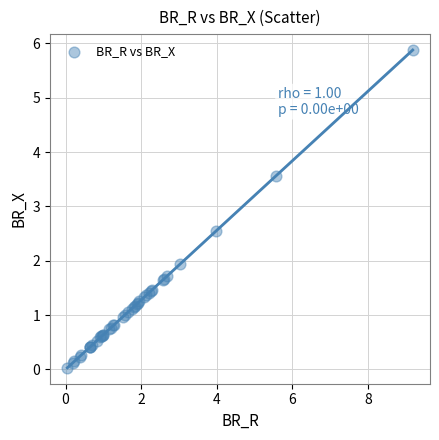

What Y value in the scatter plot is closest to 2?

1.9